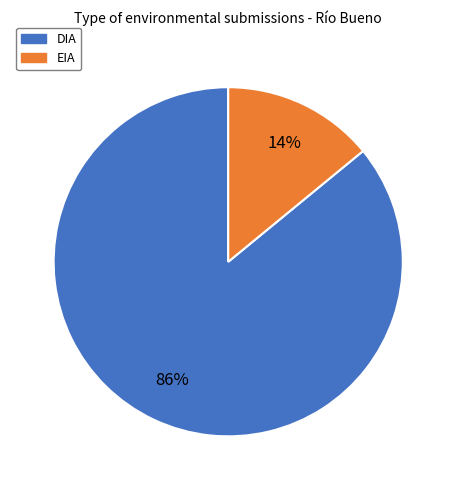

How many slices are in this pie chart?

2